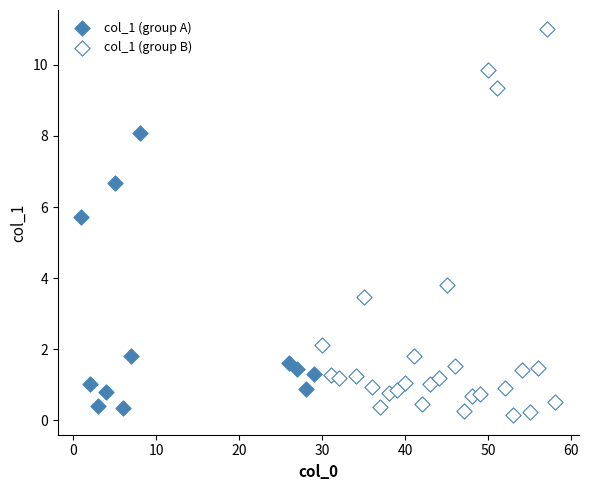

Which series contains the highest Y value?

col_1 (group B)